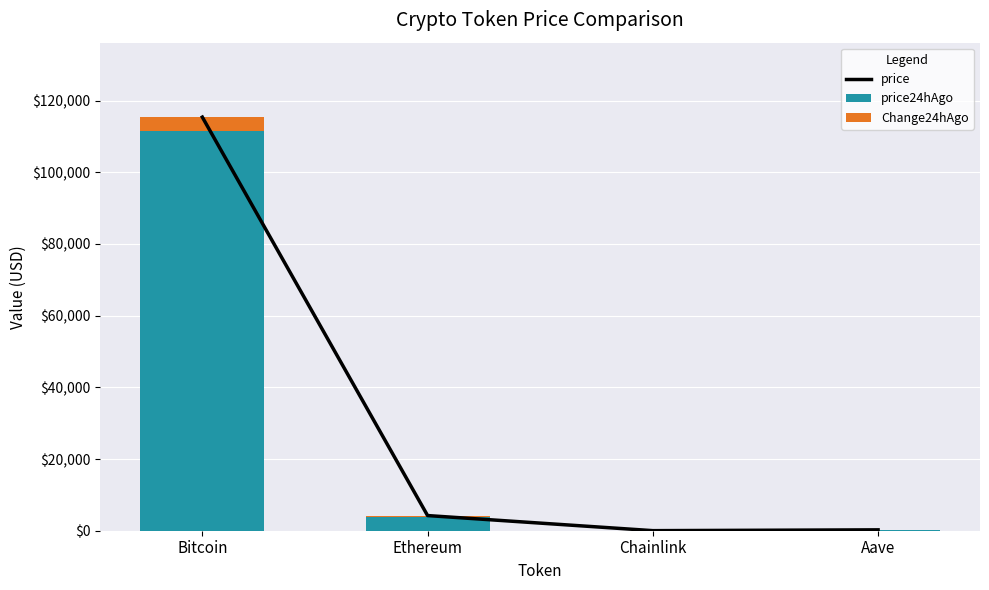

Between Ethereum and Aave, which is larger?

Ethereum